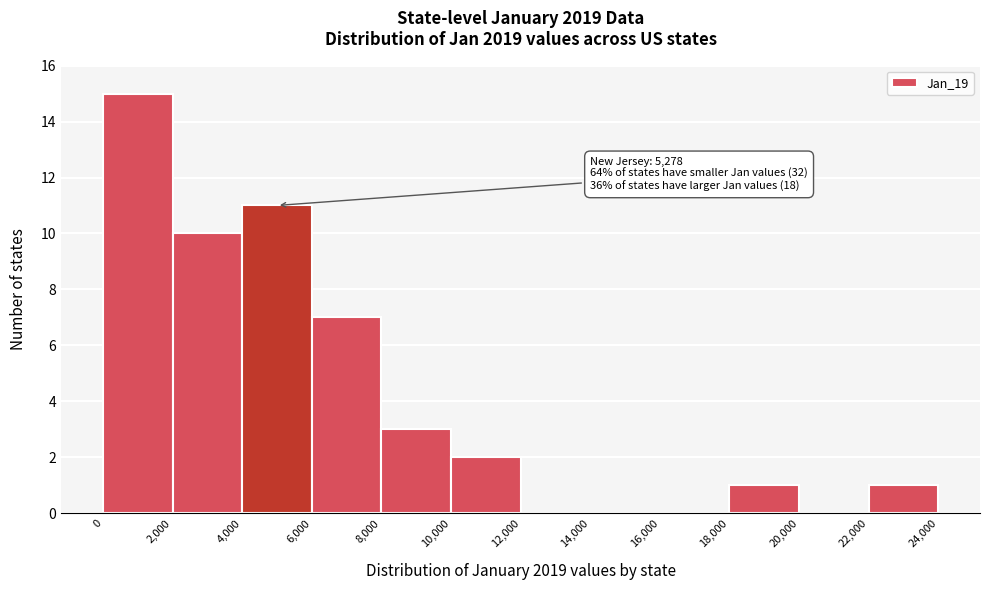

Over which range of the x-axis is the bar tallest?

0 to 2,000